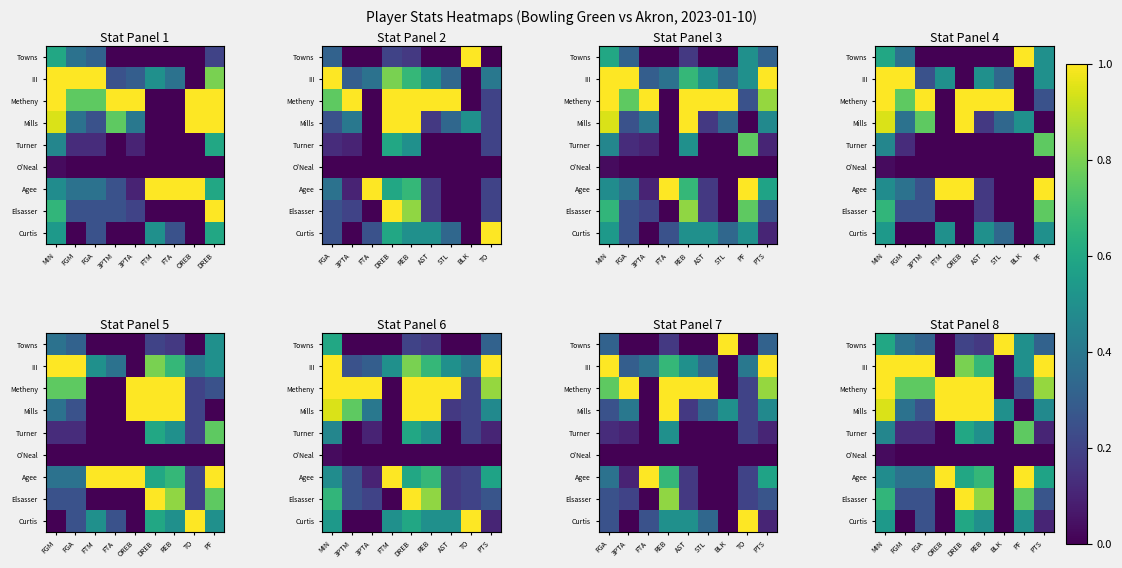

List the series in order of their peak value, lowest first.

O'Neal, Curtis, Turner, Towns, III, Metheny, Mills, Agee, Elsasser